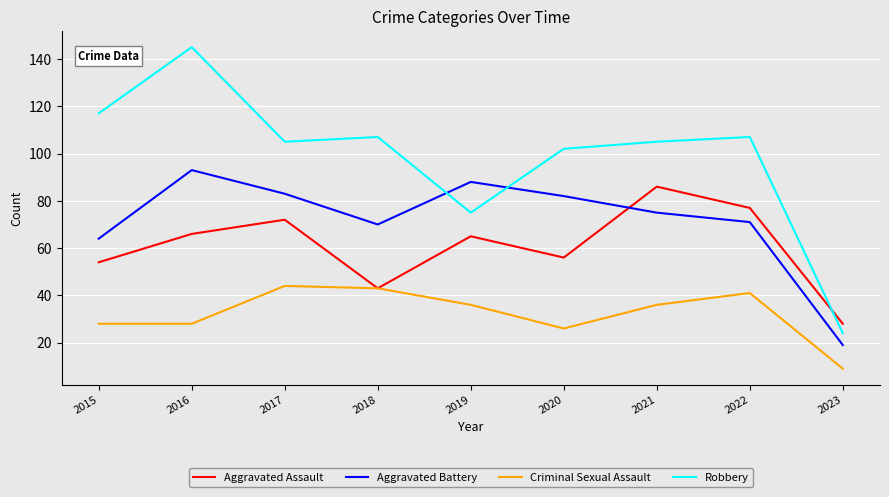

How many lines are shown in the chart?

4